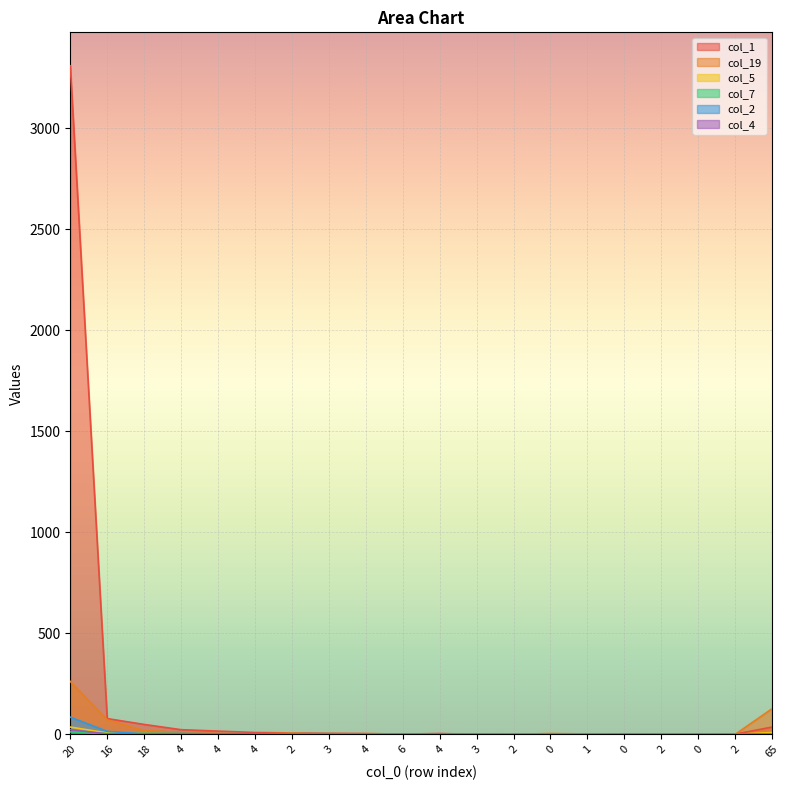

What is the sum of all col_4 values?

45